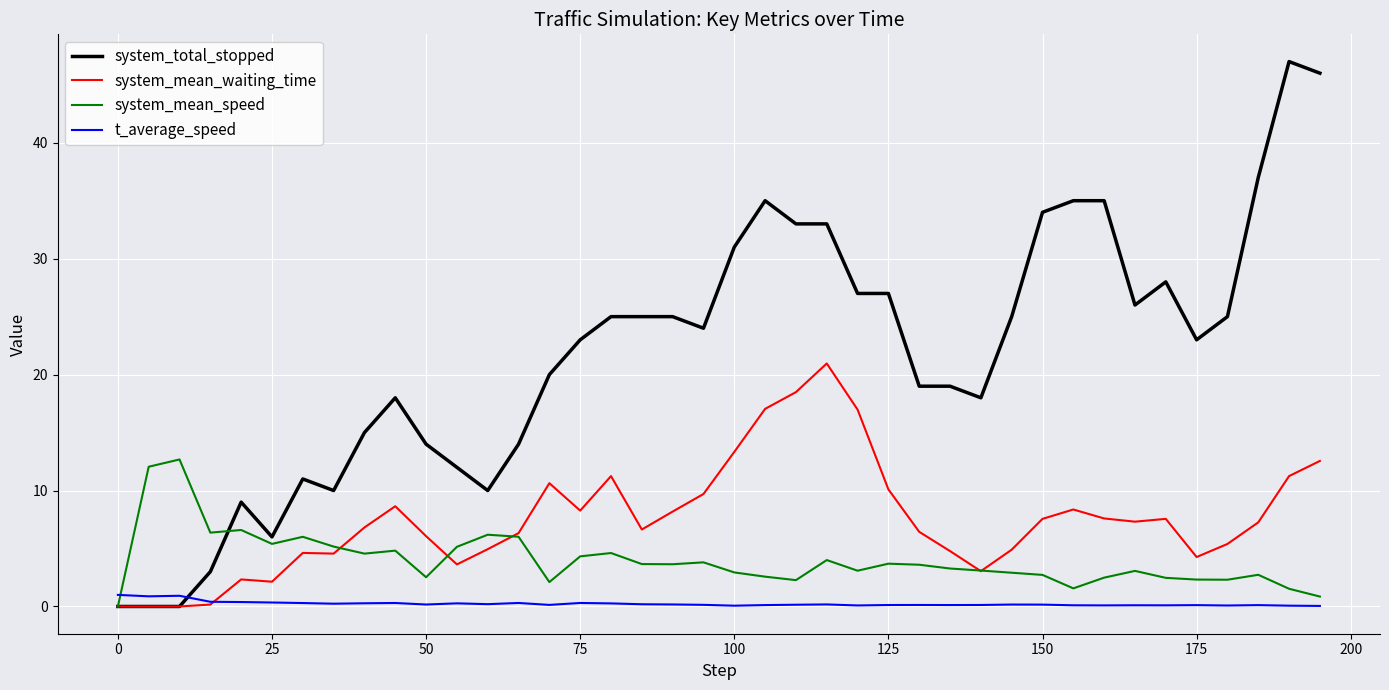

What are all the series names shown in the legend?

system_total_stopped, system_mean_waiting_time, system_mean_speed, t_average_speed